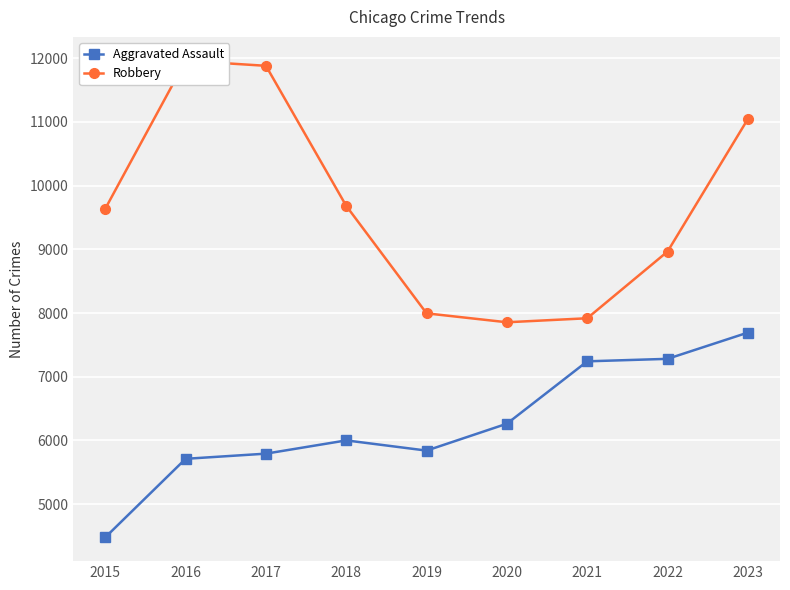

True or false: Robbery and Aggravated Assault cross at least once.

False